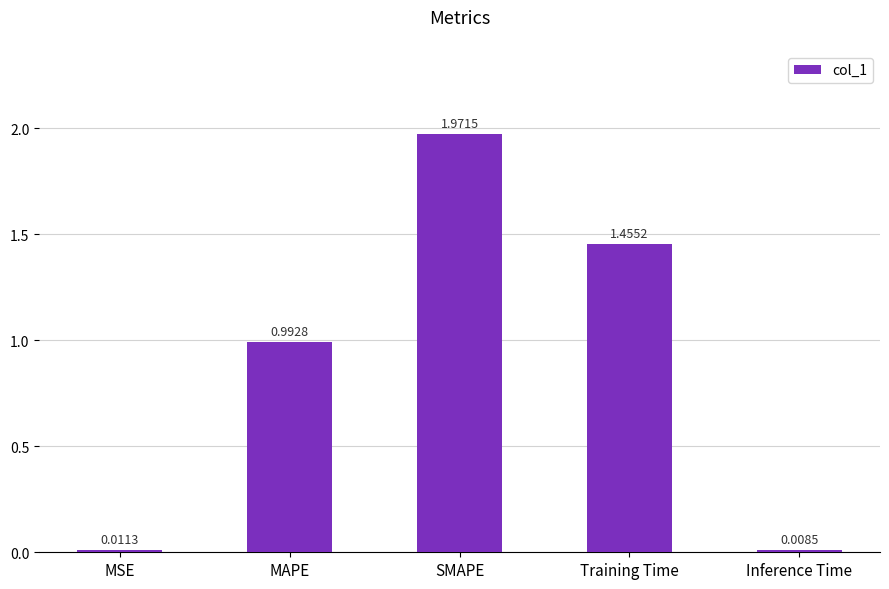

Which category has the highest value across all series?

SMAPE